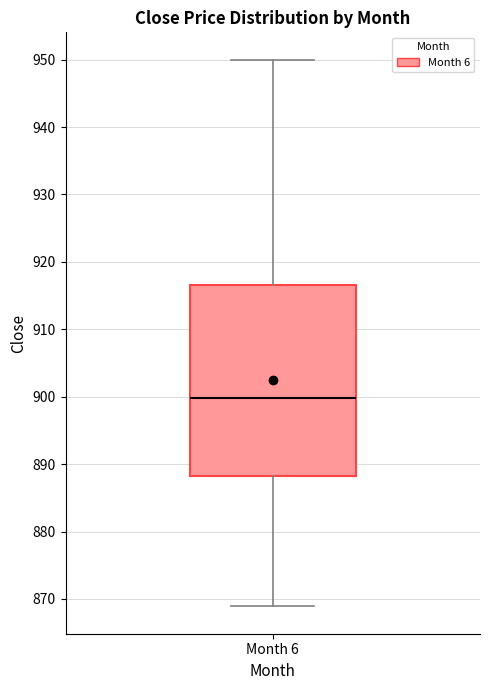

Transcribe this box plot: give where the median line is, the range the box spans, and where the two whiskers end, as read against the y-axis. The values are not printed on the chart, so give them approximately, as read against the axis.

median 900, box 888 to 917, whiskers 869 to 950